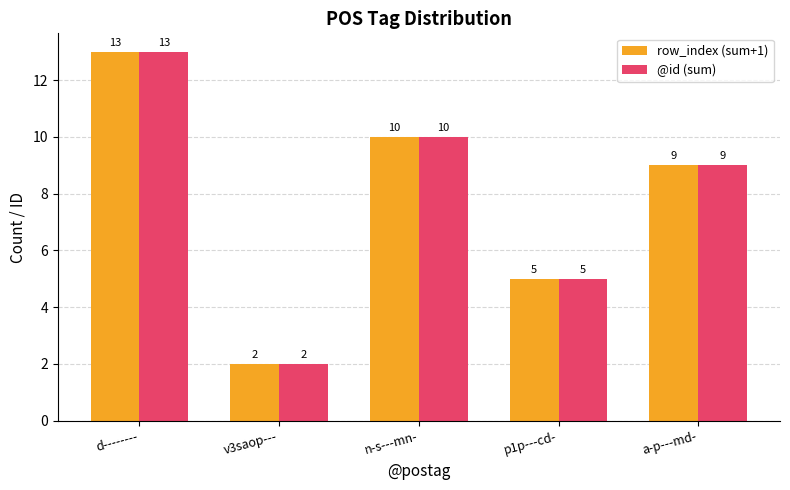

List the labels in order of row_index (sum+1) value, largest first.

d--------, n-s---mn-, a-p---md-, p1p---cd-, v3saop---